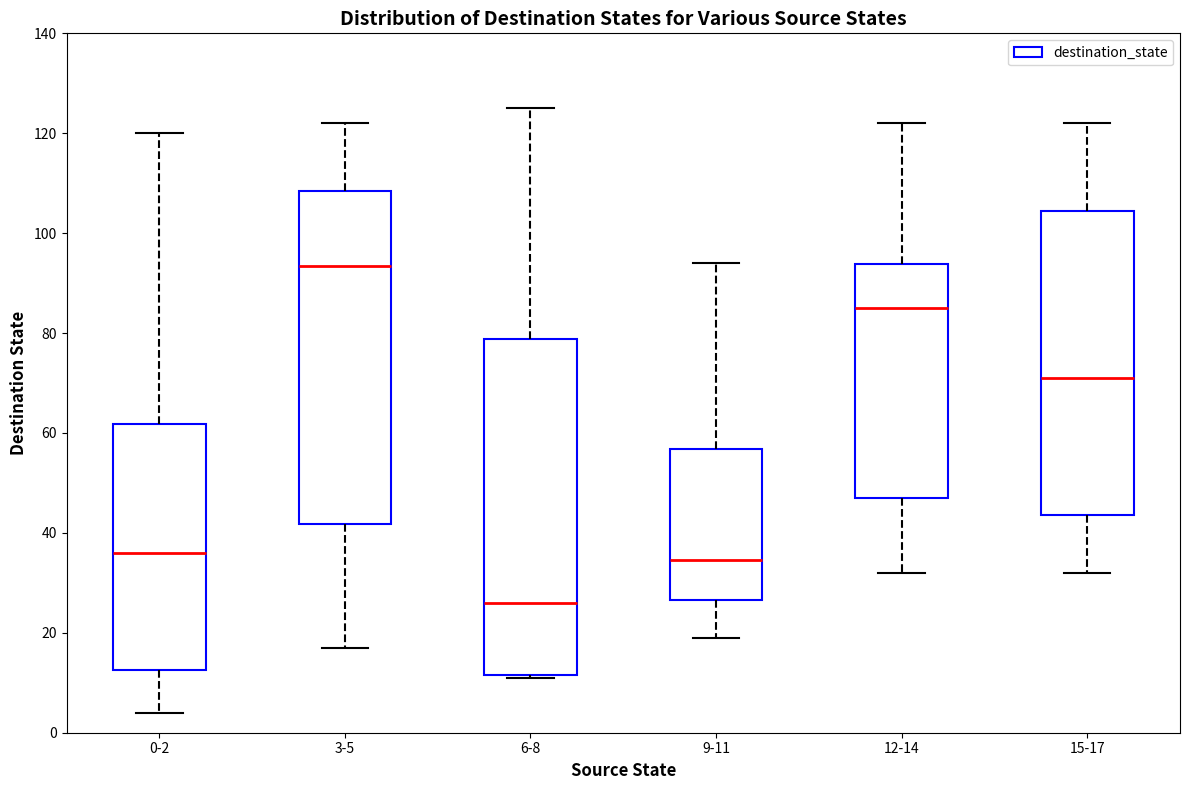

Which box's median line is the highest?

3-5